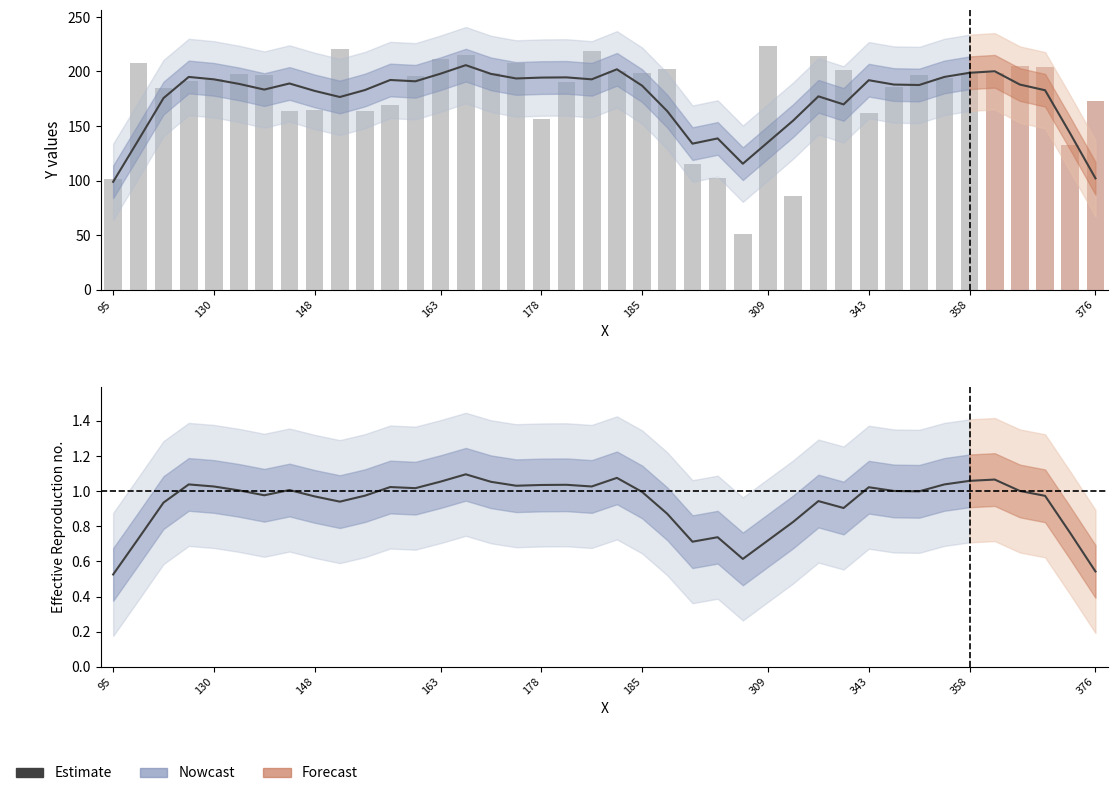

What is the average value?

0.9